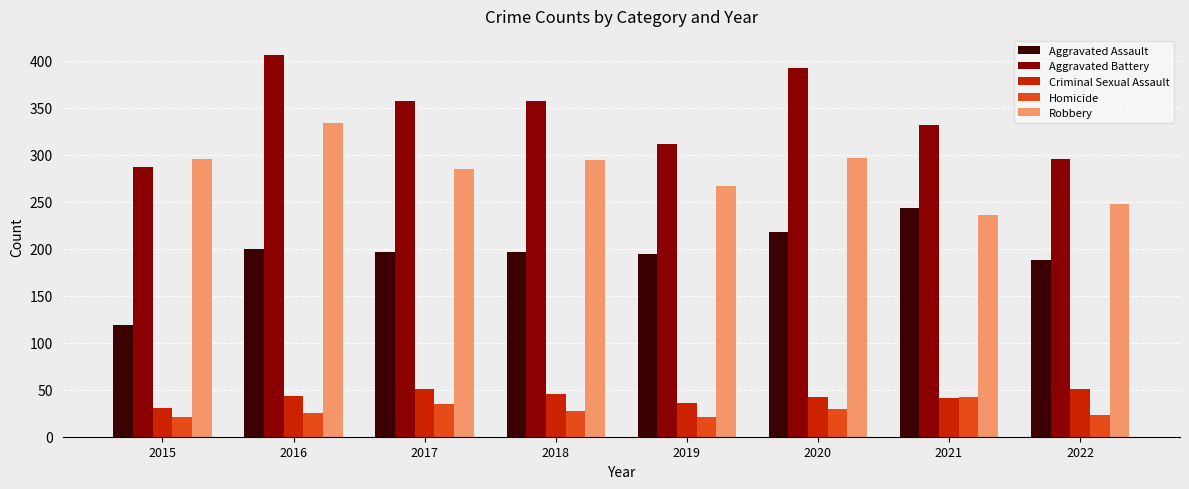

Read the Criminal Sexual Assault value at 2015.

31